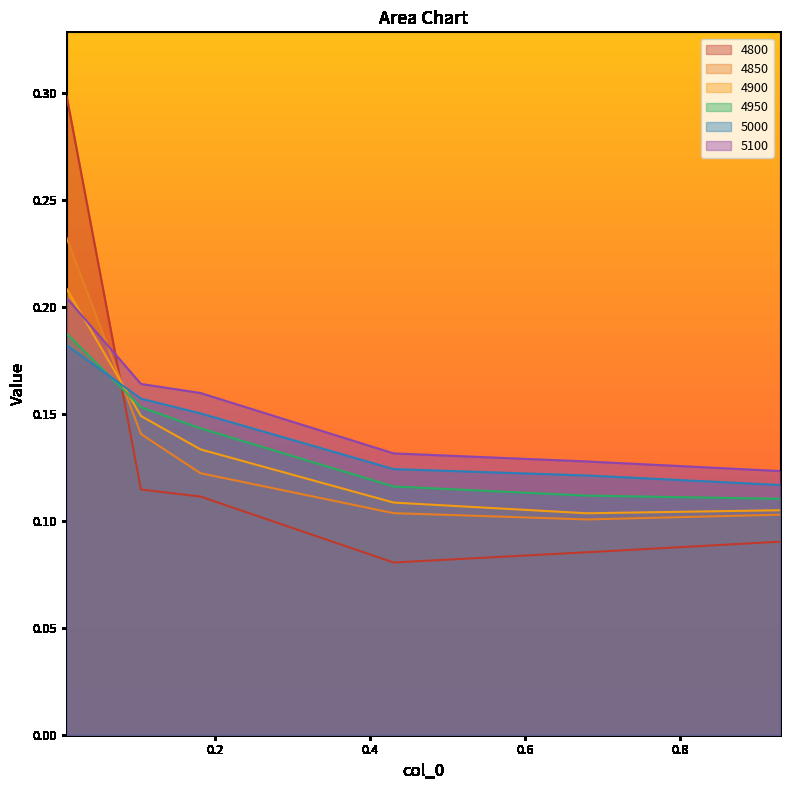

How many lines are shown in the chart?

6